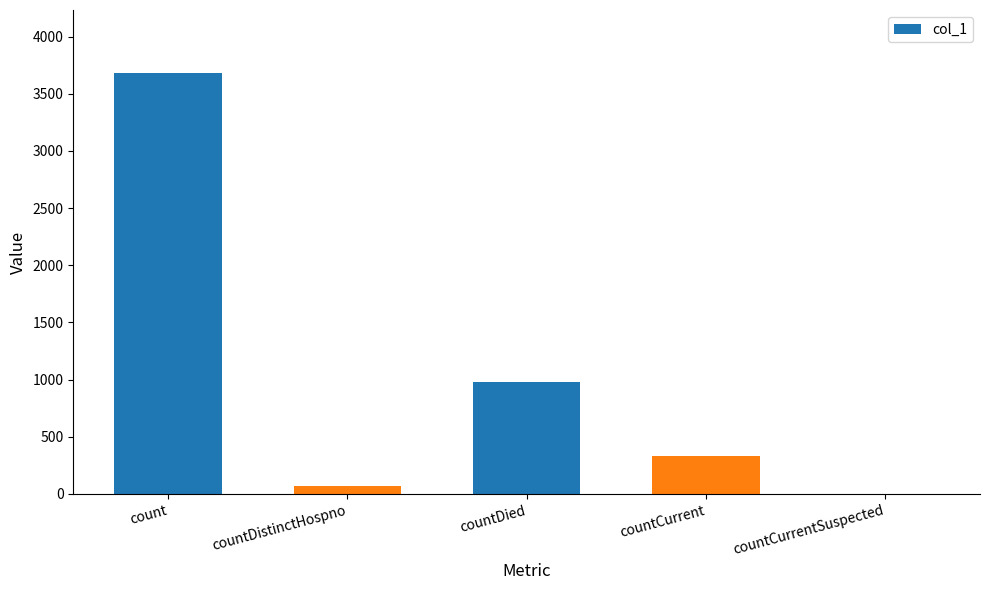

How many values are above zero?

4